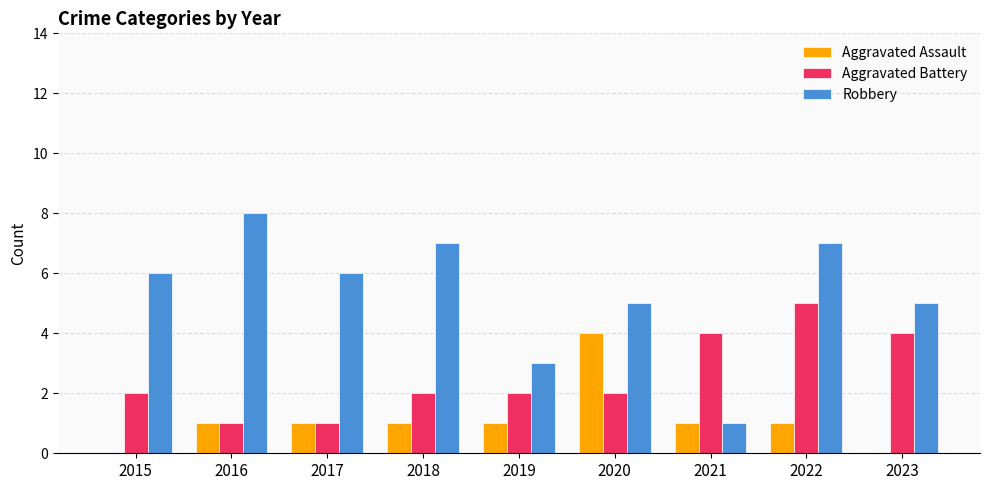

What is the total value across all series at 2016?

10